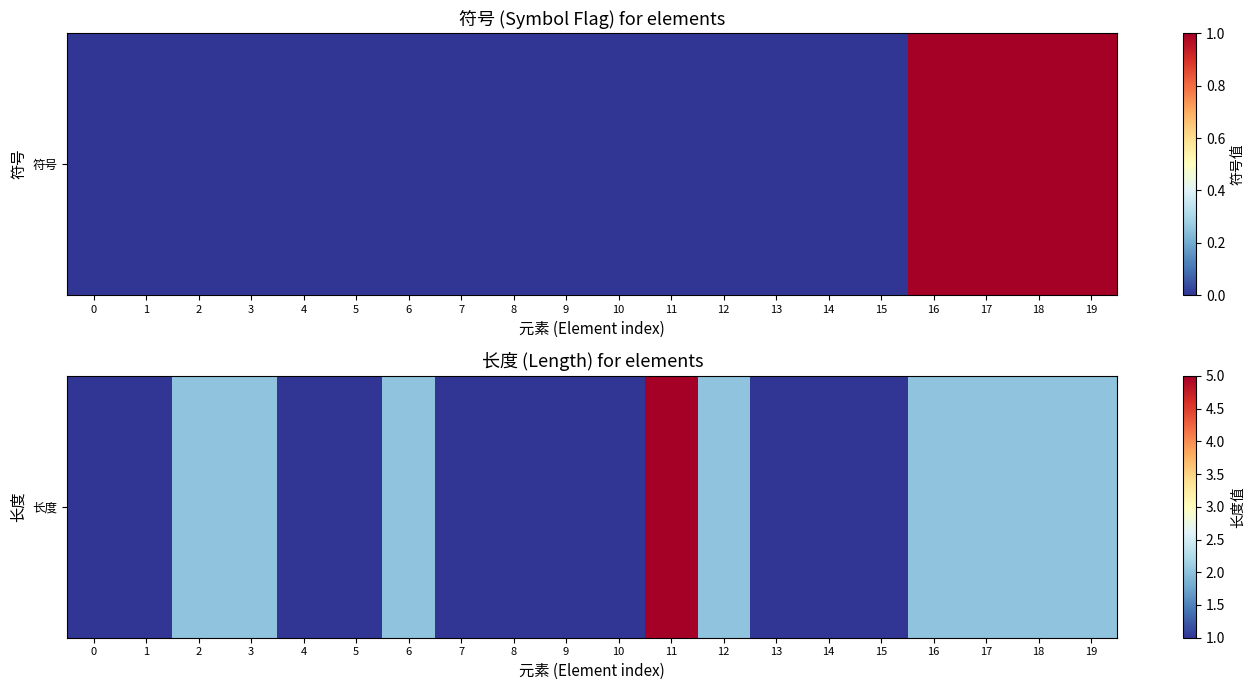

What is the difference between the maximum and minimum values?

4